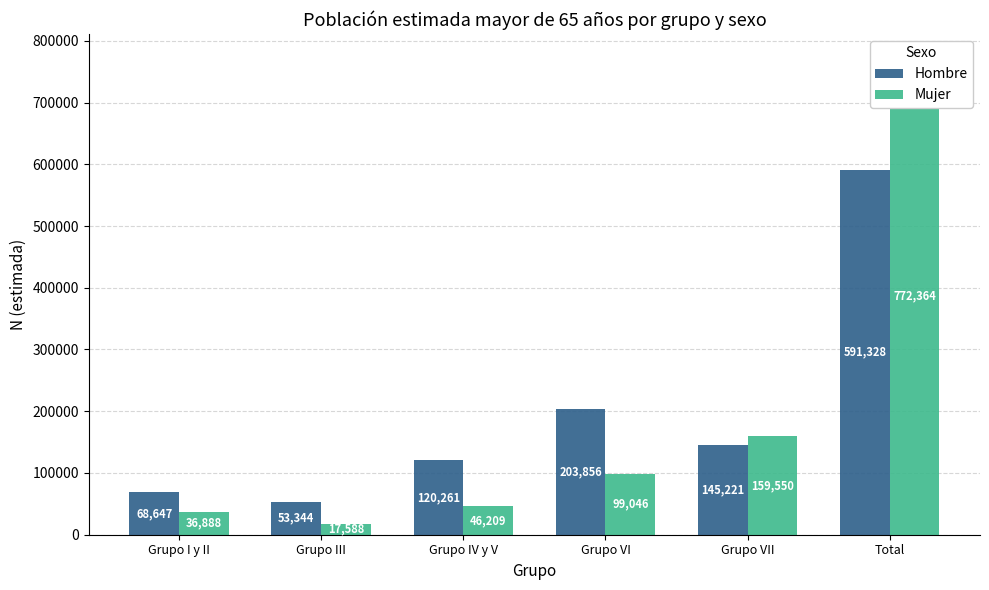

What is the total value across all series at Grupo VII?

304771